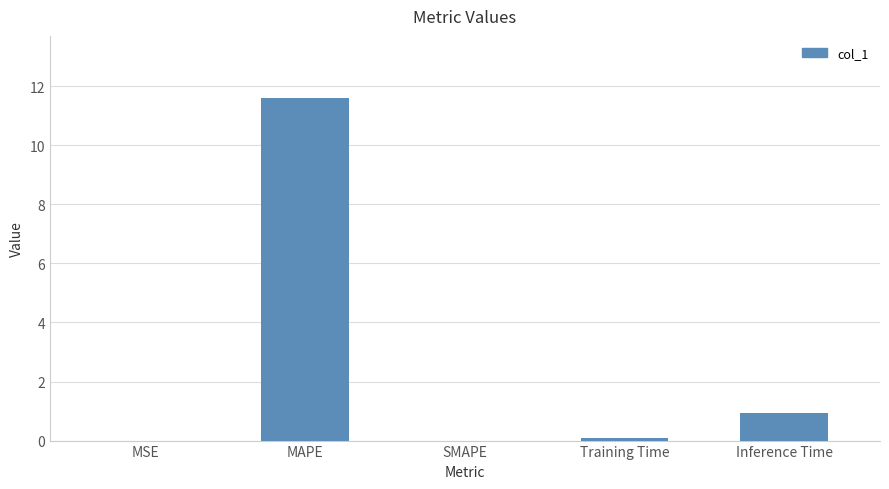

The chart shows a value of 0.9 at Inference Time. True or false?

True